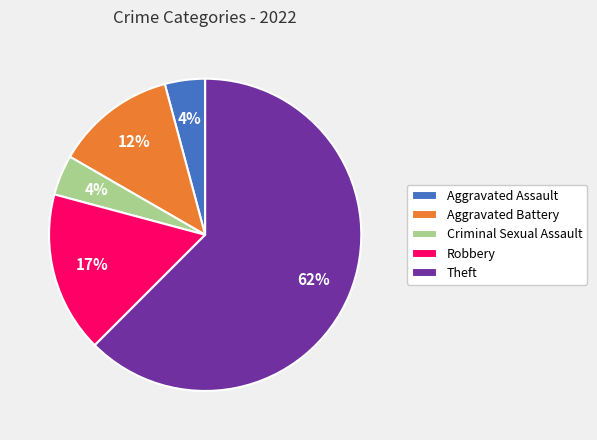

To the nearest percent, what percentage of the pie is Aggravated Assault?

4%